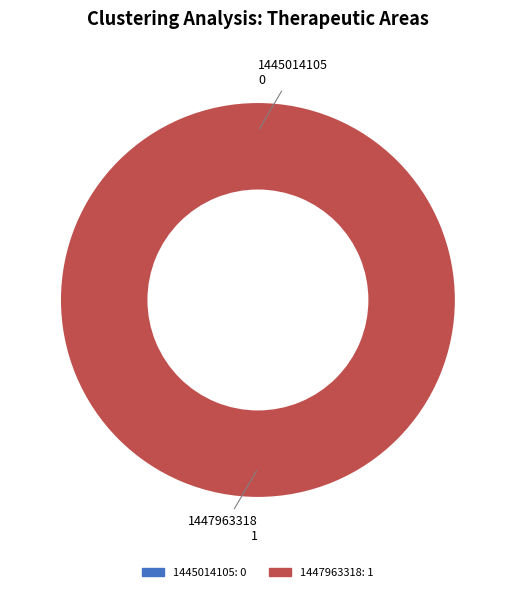

How many slices are in this pie chart?

2